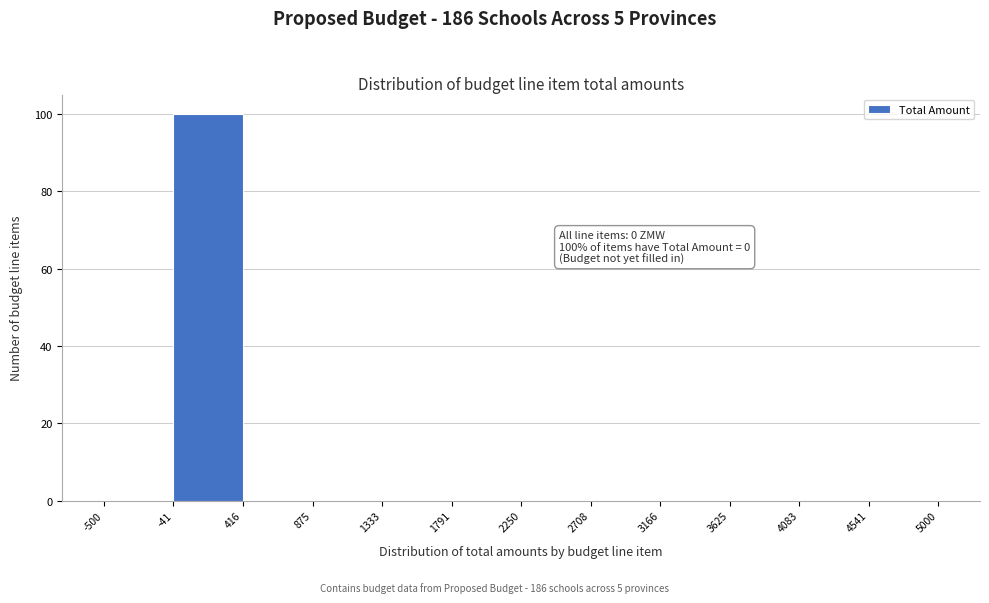

Which range on the x-axis has the tallest bar?

-41 to 416